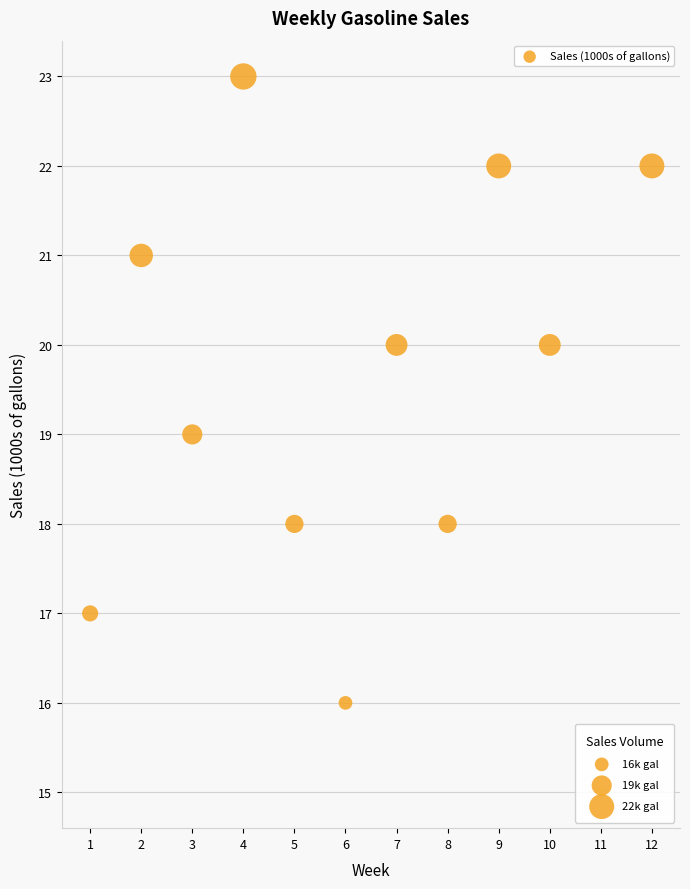

What is the average X value?

6